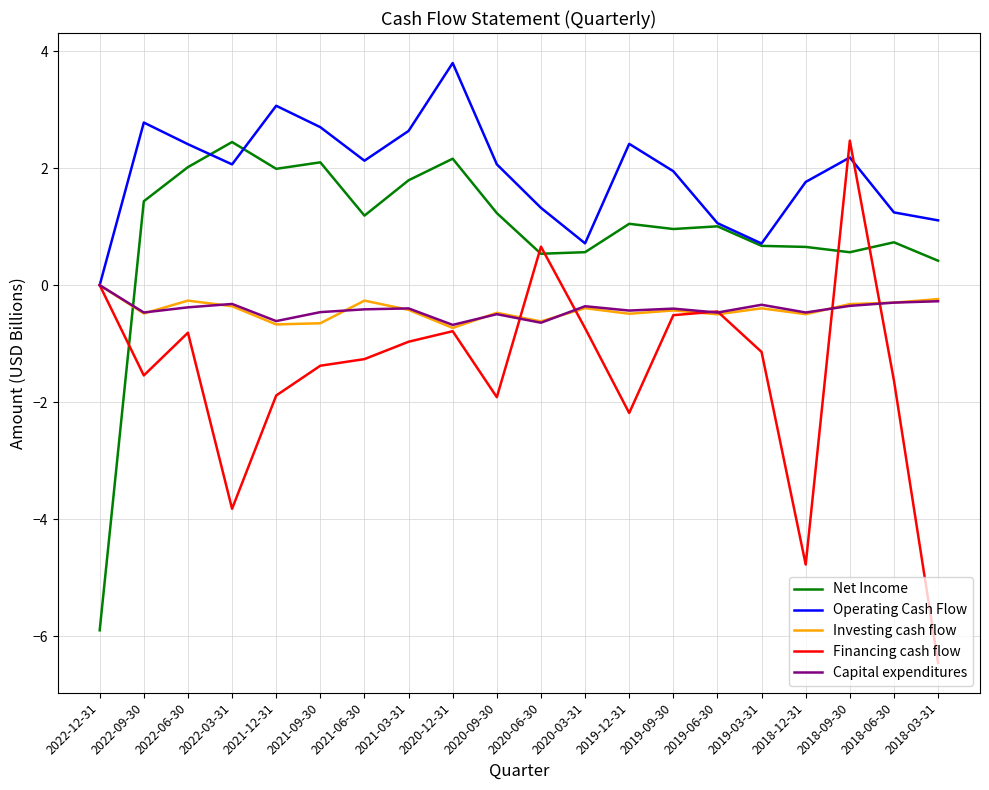

After their last crossing, which series has the higher values: Capital expenditures or Net Income?

Net Income